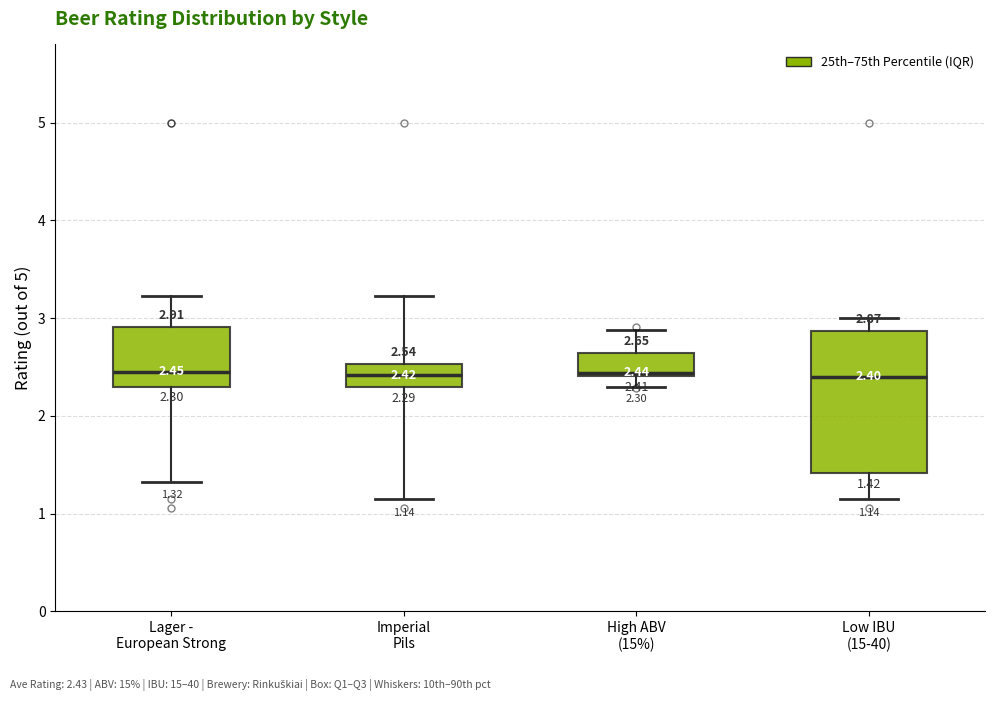

Which box is the tallest, from its lower edge to its upper edge?

Low IBU (15-40)